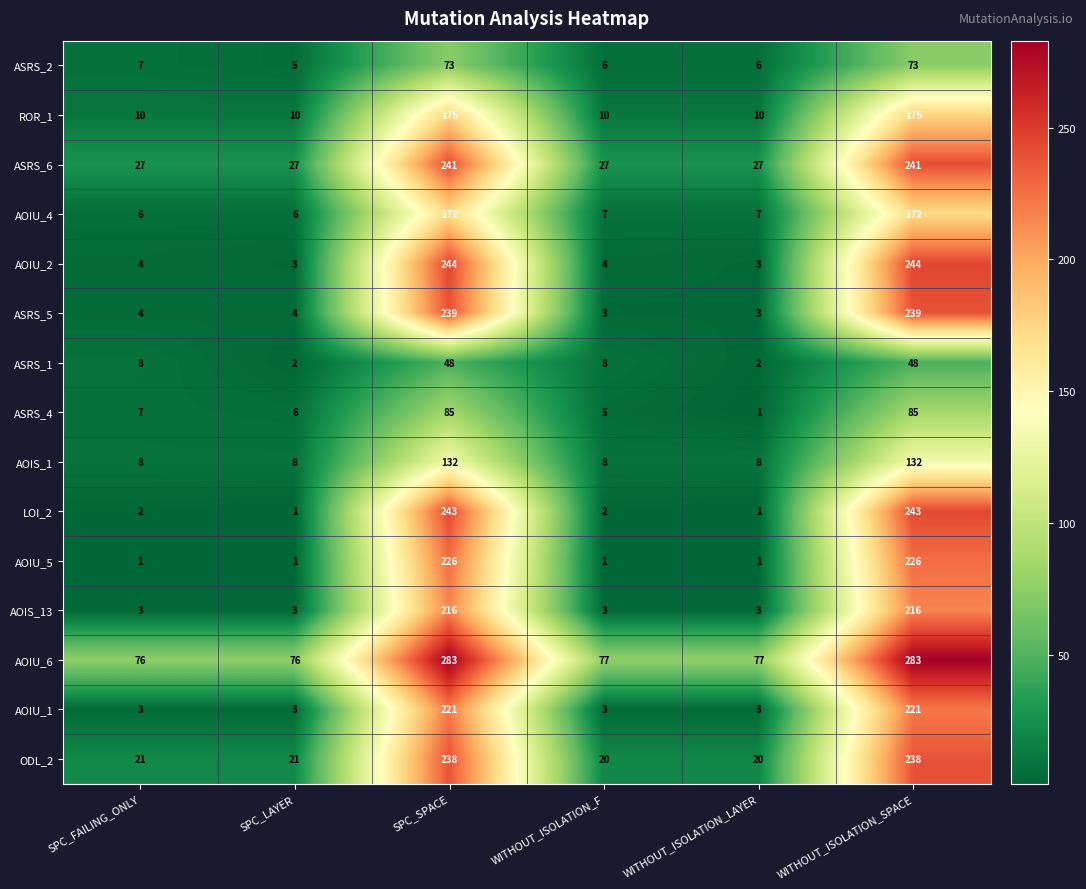

List the series in order of their peak value, highest first.

AOIU_6, AOIU_2, LOI_2, ASRS_6, ASRS_5, ODL_2, AOIU_5, AOIU_1, AOIS_13, ROR_1, AOIU_4, AOIS_1, ASRS_4, ASRS_2, ASRS_1